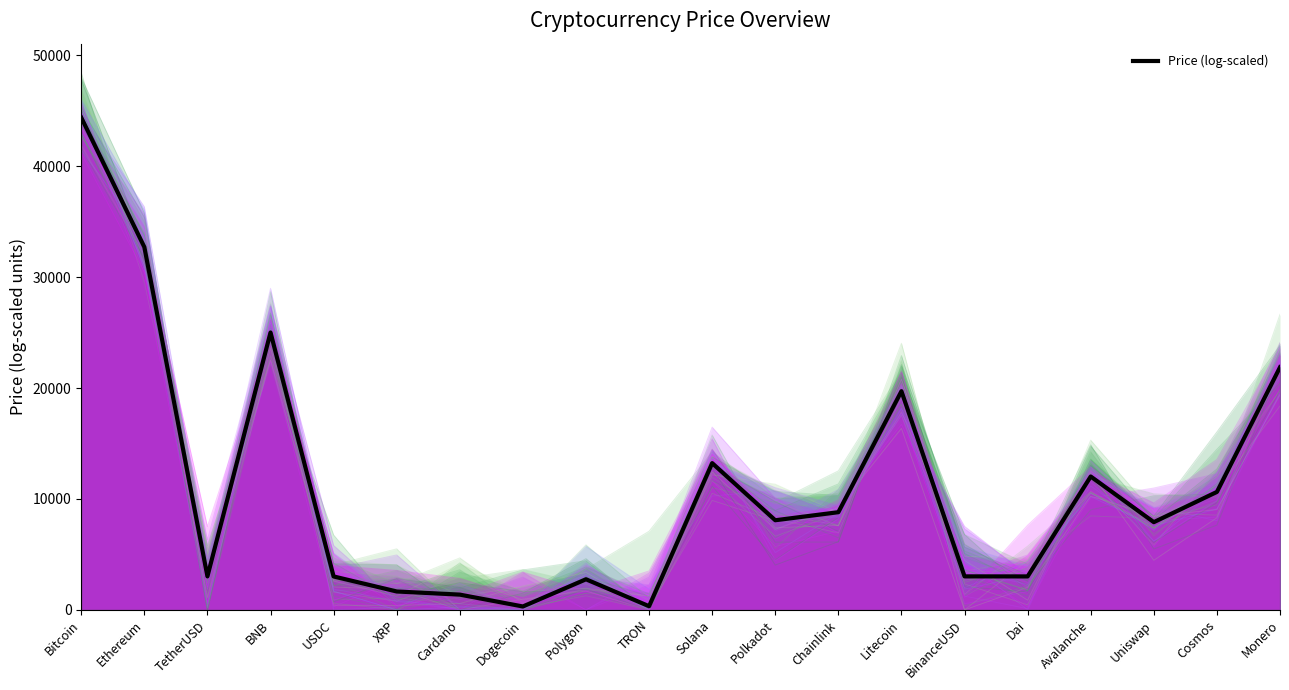

The chart shows a value of 2491.1 at XRP. True or false?

False